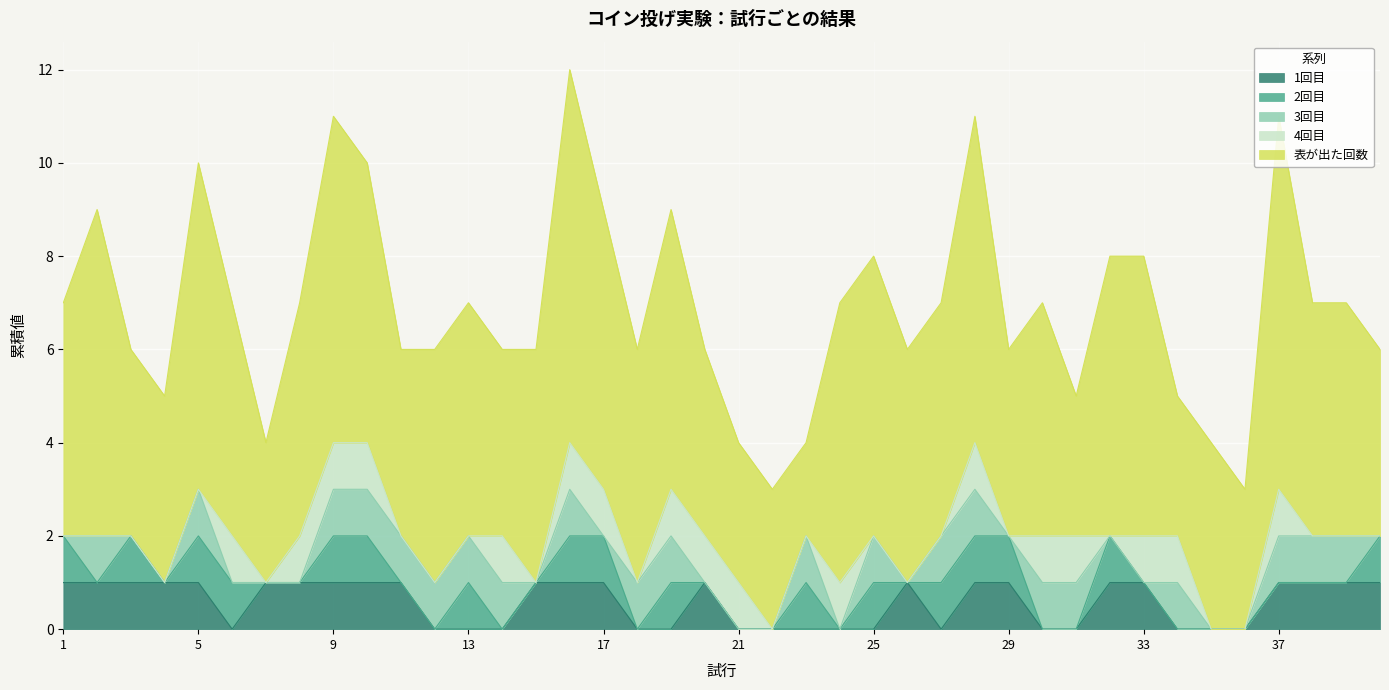

True or false: 2回目 has more than 2 interior local peaks.

True